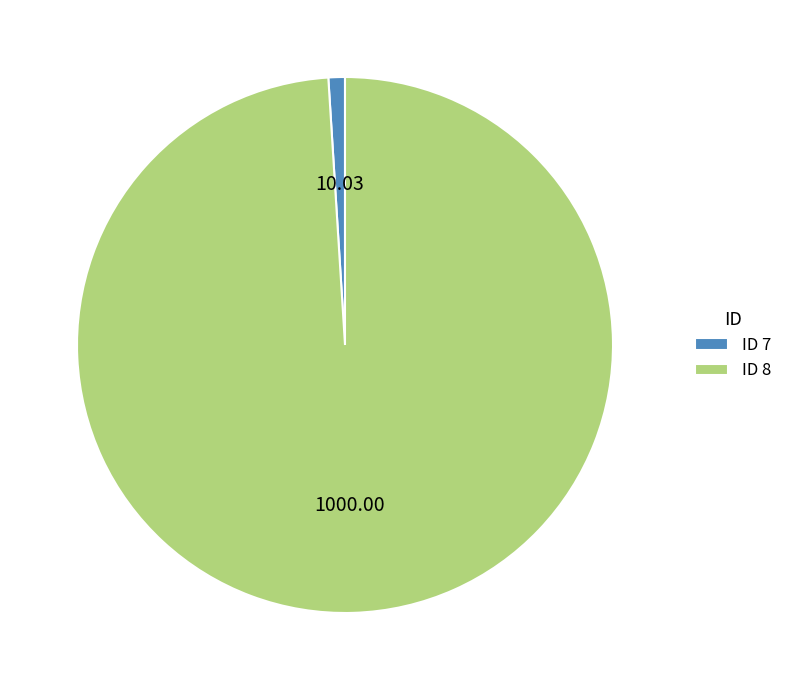

Is there a majority slice in this chart?

Yes